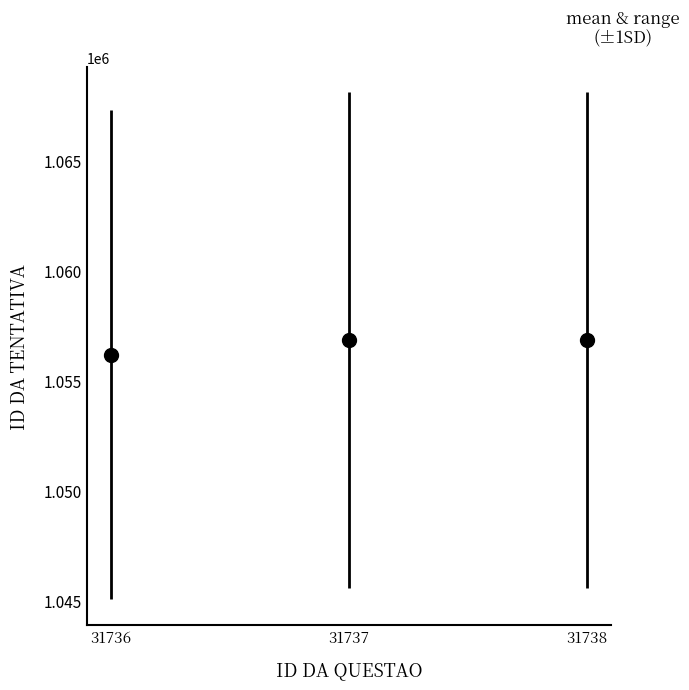

True or false: the data shows 1683866.7 at 31736.

False